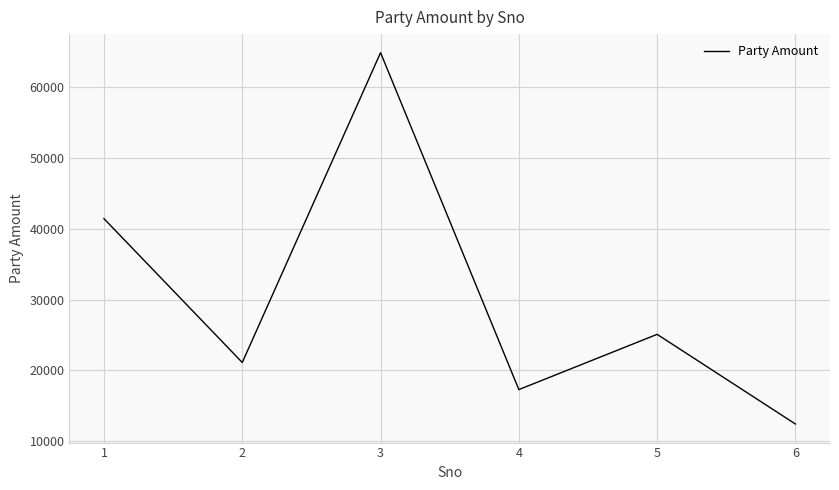

How many categories are shown in the chart?

6